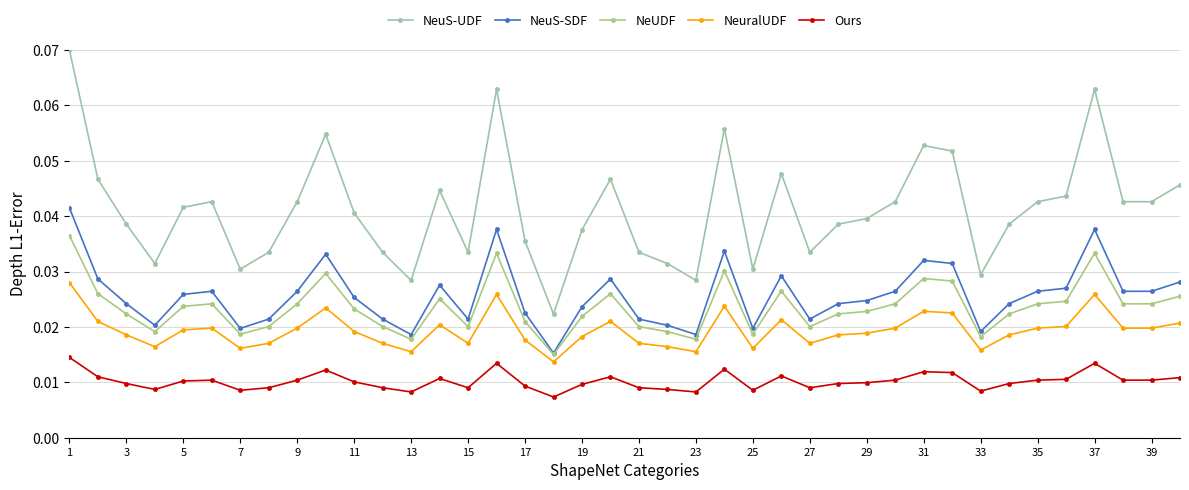

Which series has the largest range (max minus min)?

NeuS-UDF